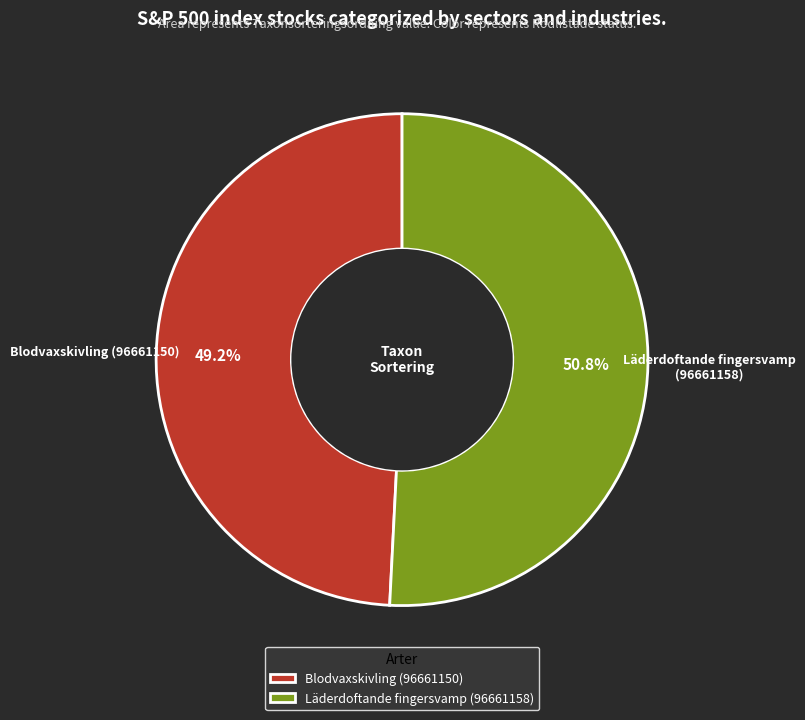

Is the sum of Blodvaxskivling (96661150) and Läderdoftande fingersvamp (96661158) greater than half?

Yes